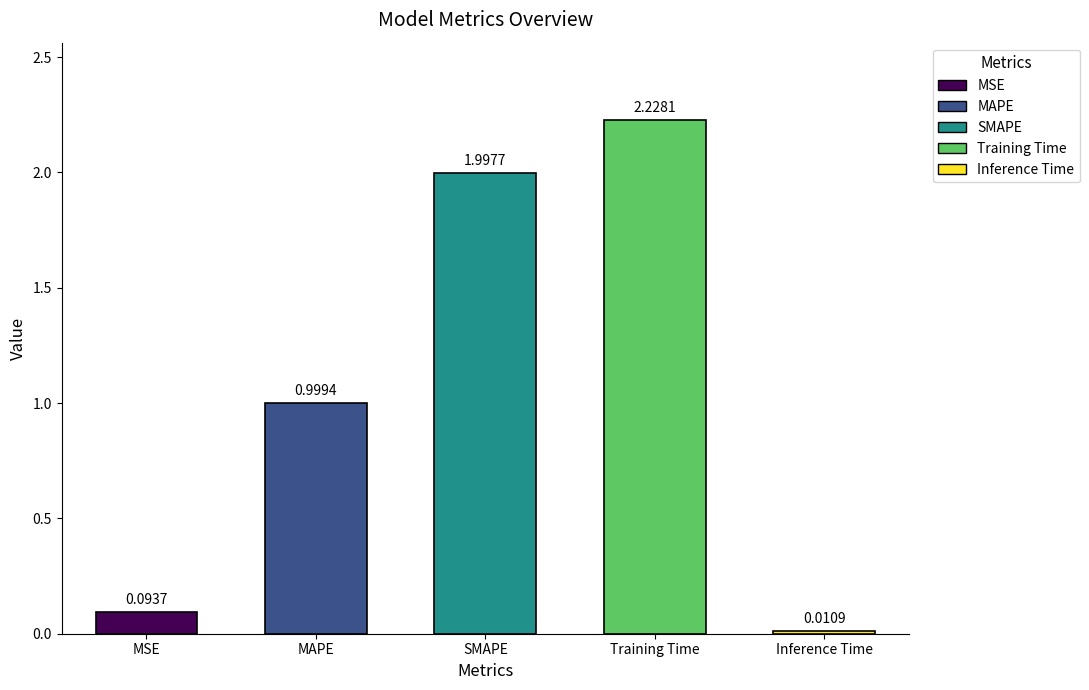

The value at MAPE is 1.5. True or false?

False